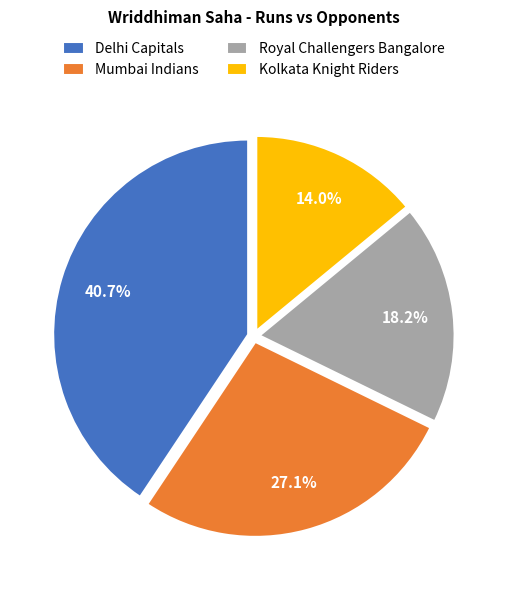

Which slice is the smallest?

Kolkata Knight Riders